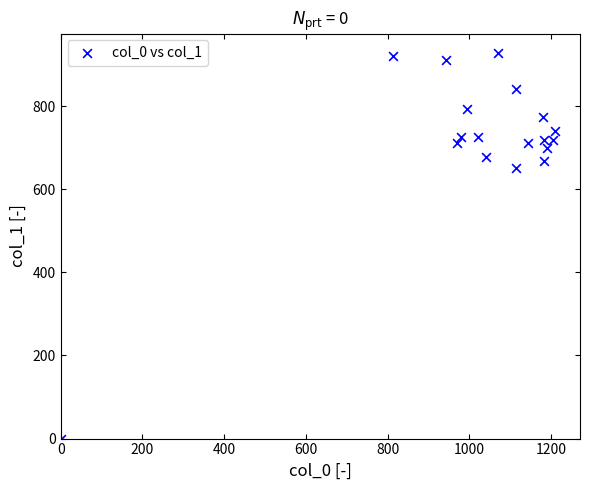

What is the range of X values (max minus min)?

1210.0